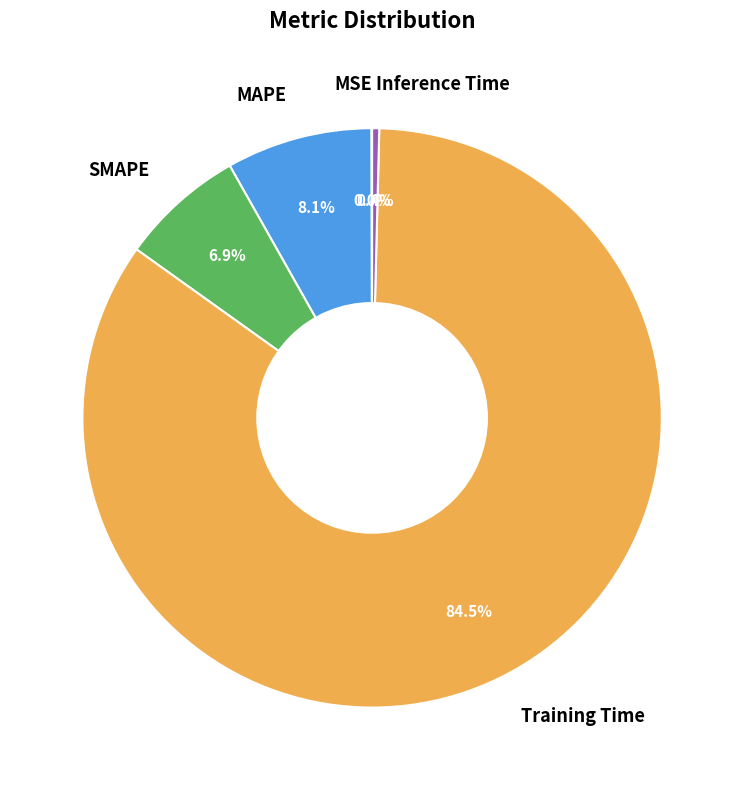

Which slice is the largest?

Training Time